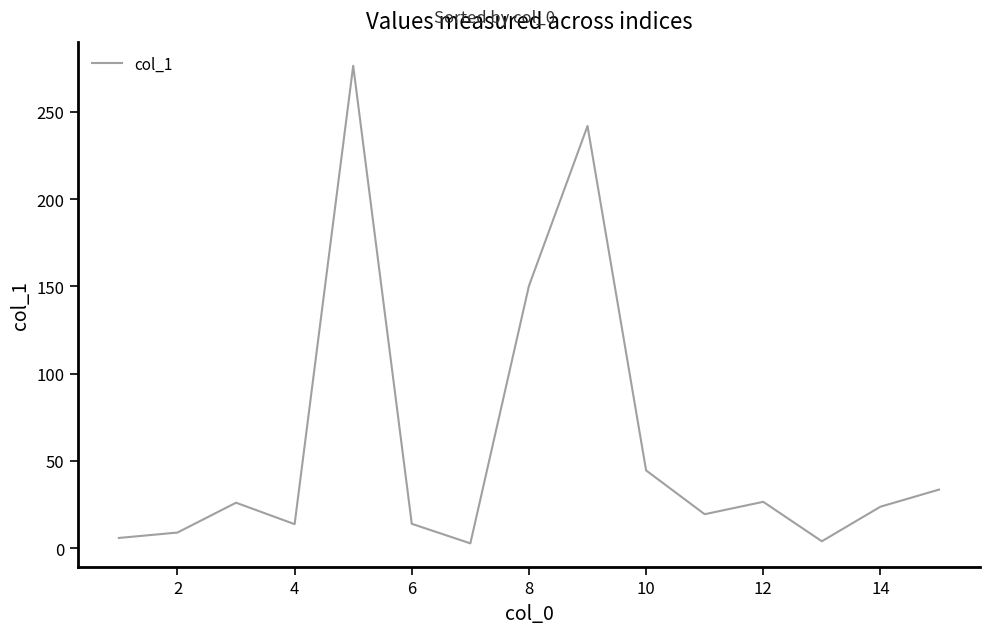

What is the maximum value shown in the chart?

276.4